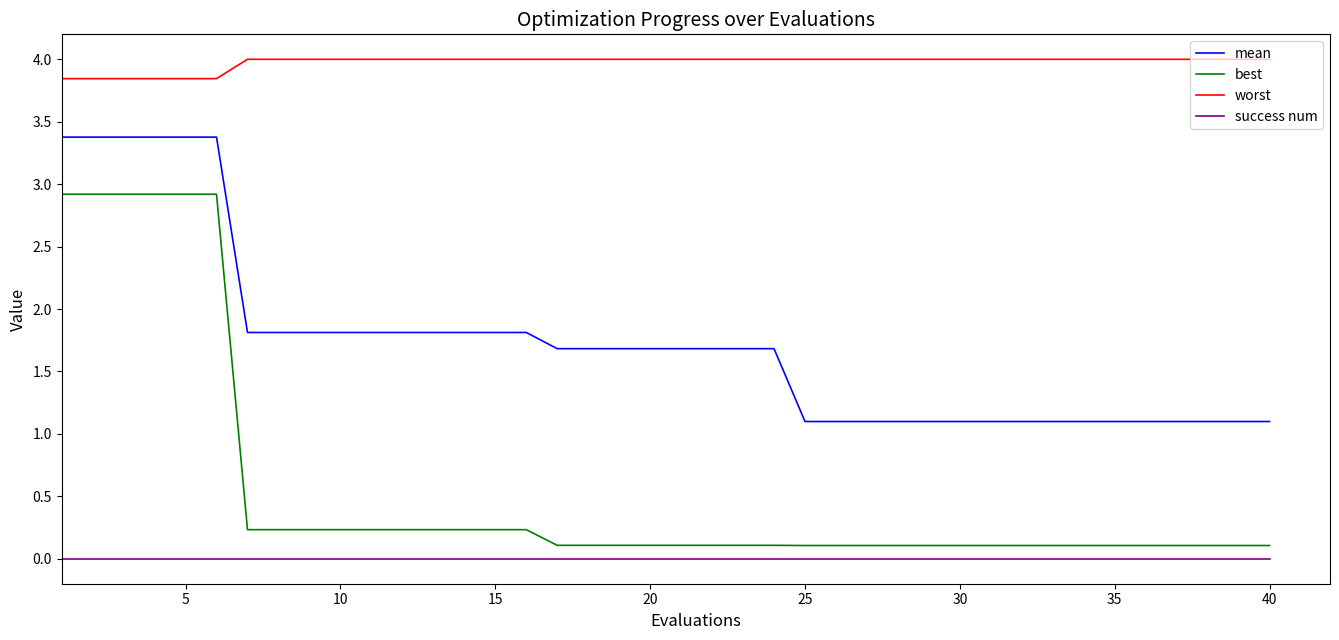

Does the chart have visible grid lines?

No